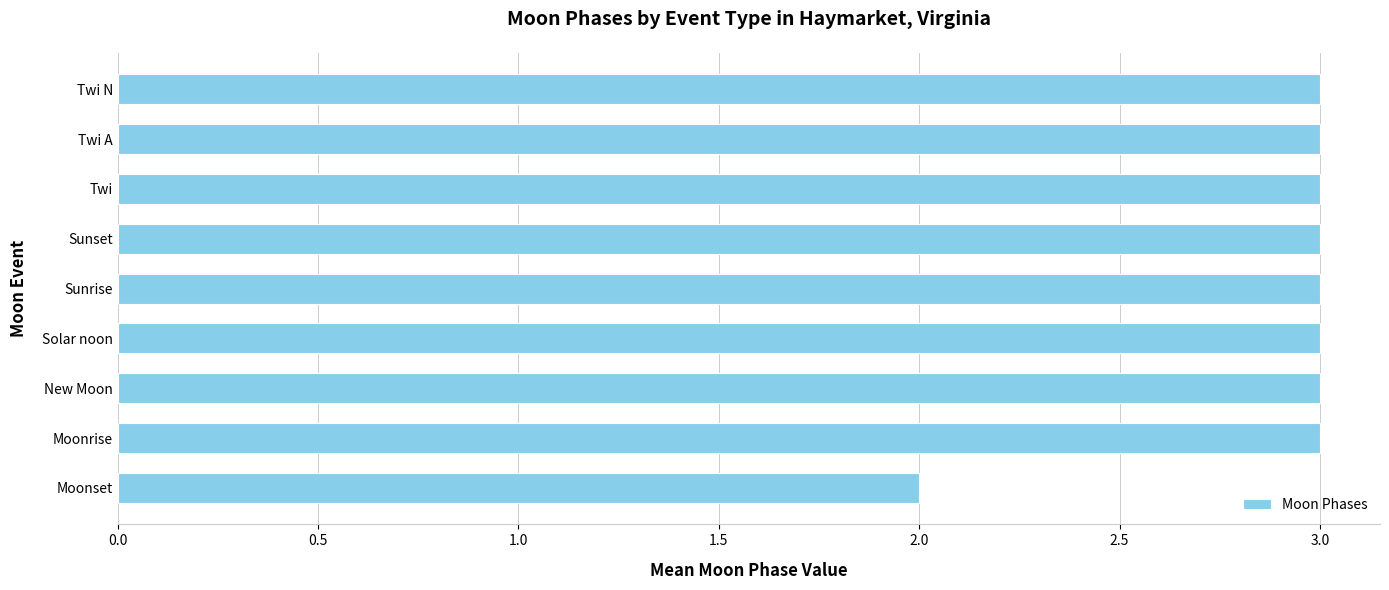

What is the difference between the maximum and minimum values?

1